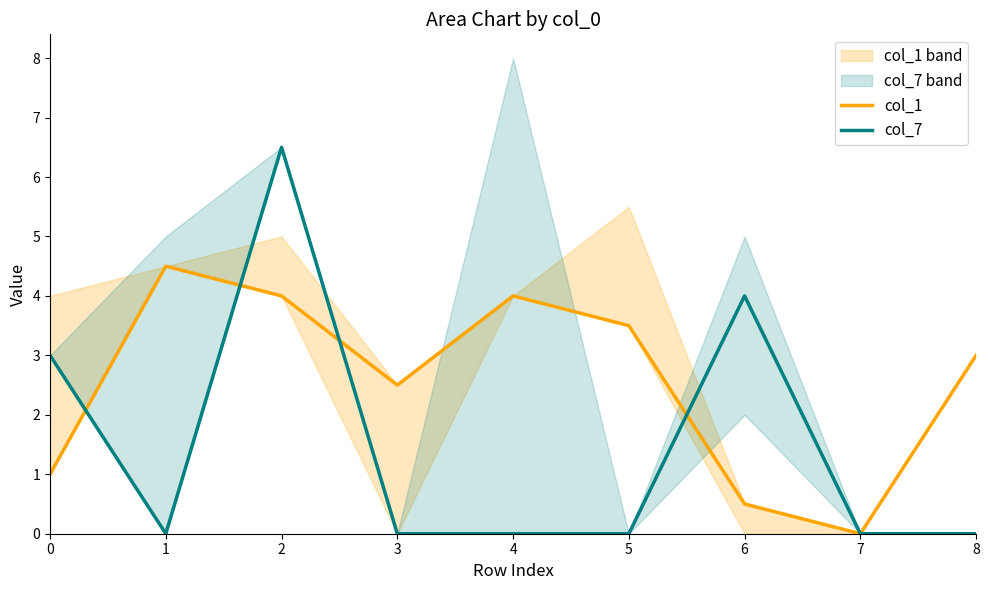

What is the difference between the highest and lowest values at 3?

2.5